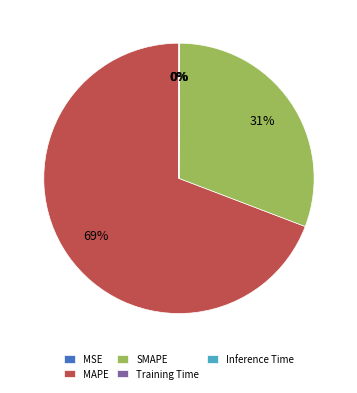

Rank the categories by value from highest to lowest.

MAPE, SMAPE, Inference Time, Training Time, MSE